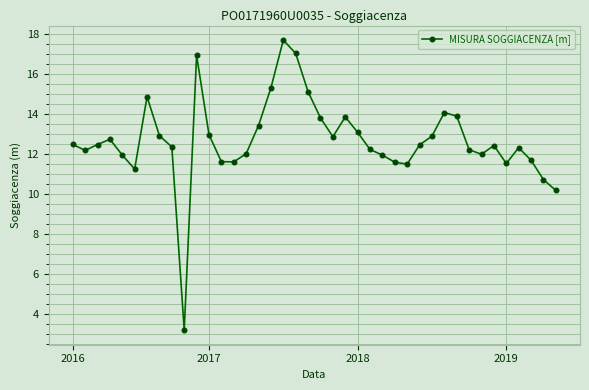

What is the value of the 11th point from the left?

16.9